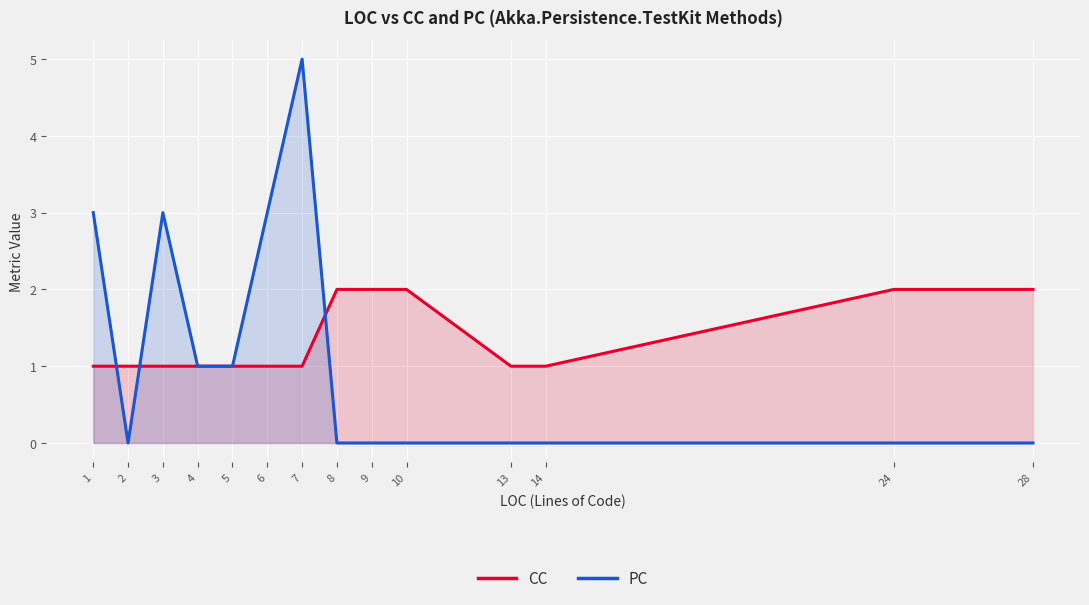

What is the sum of all CC values?

19